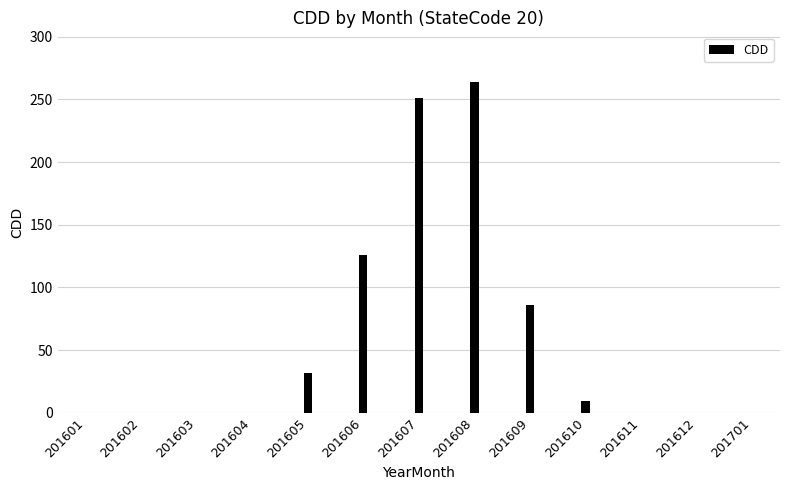

Which label corresponds to the largest value in the chart?

201608